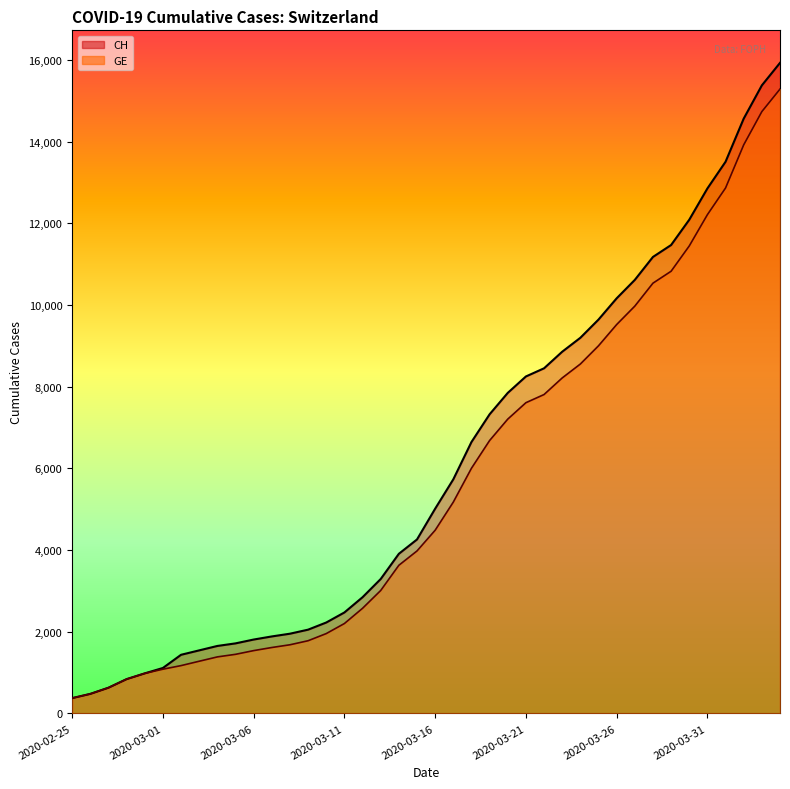

How many lines are shown in the chart?

2